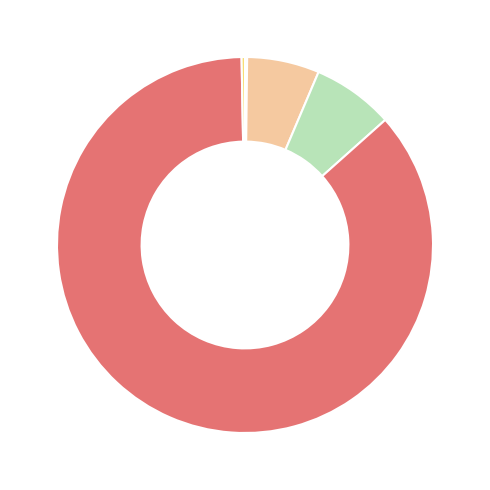

Is there a majority slice in this chart?

Yes